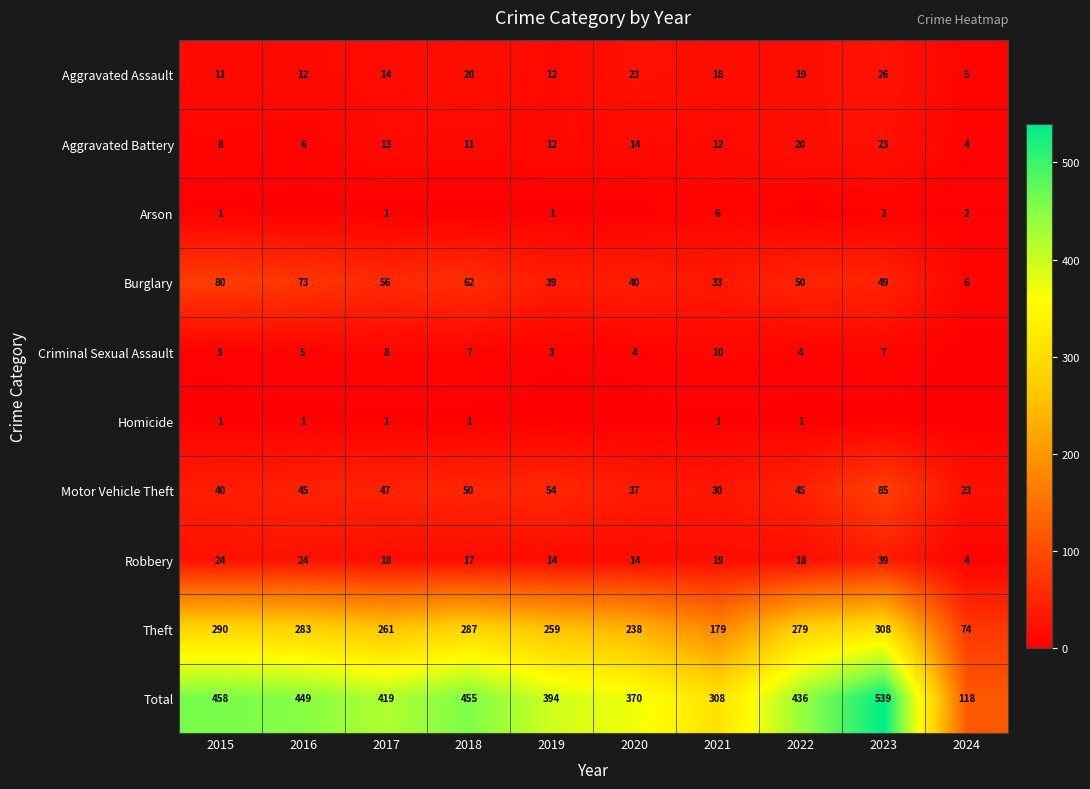

The value of Burglary at 2024 is 6. True or false?

True